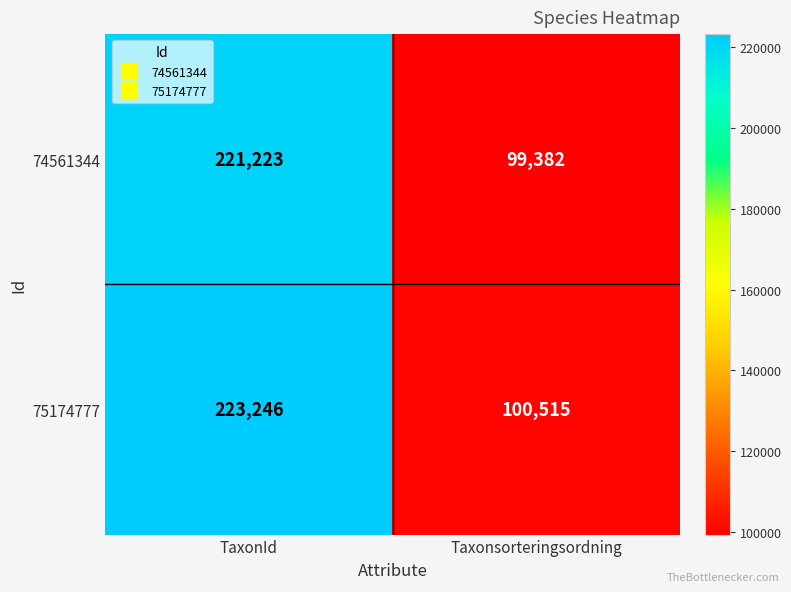

Where is 75174777 nearest to the value 161880?

Taxonsorteringsordning